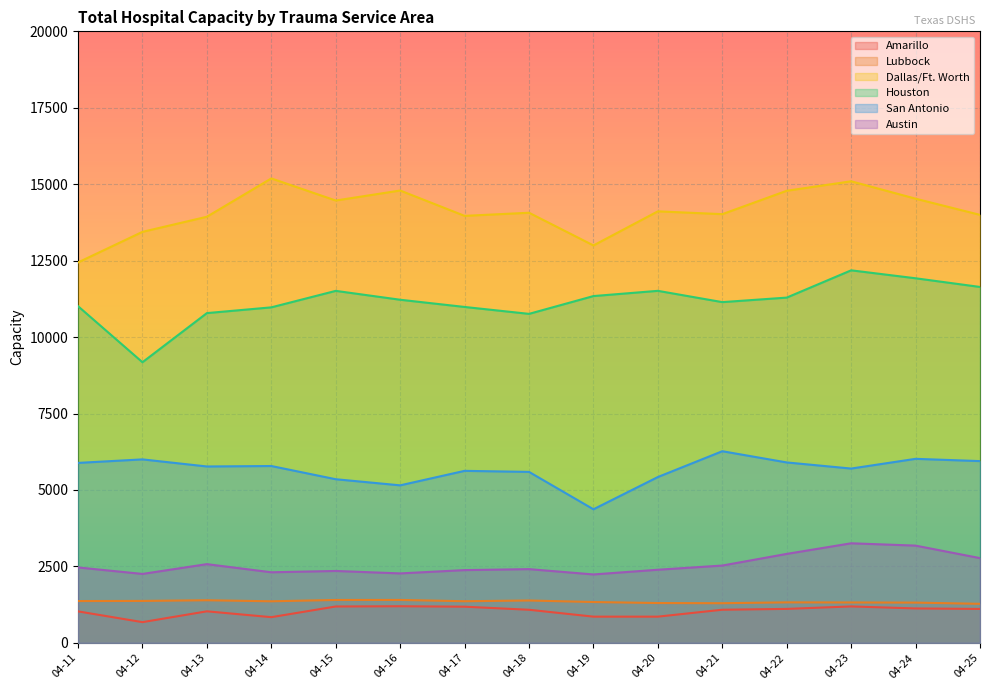

How many categories are shown in the chart?

15